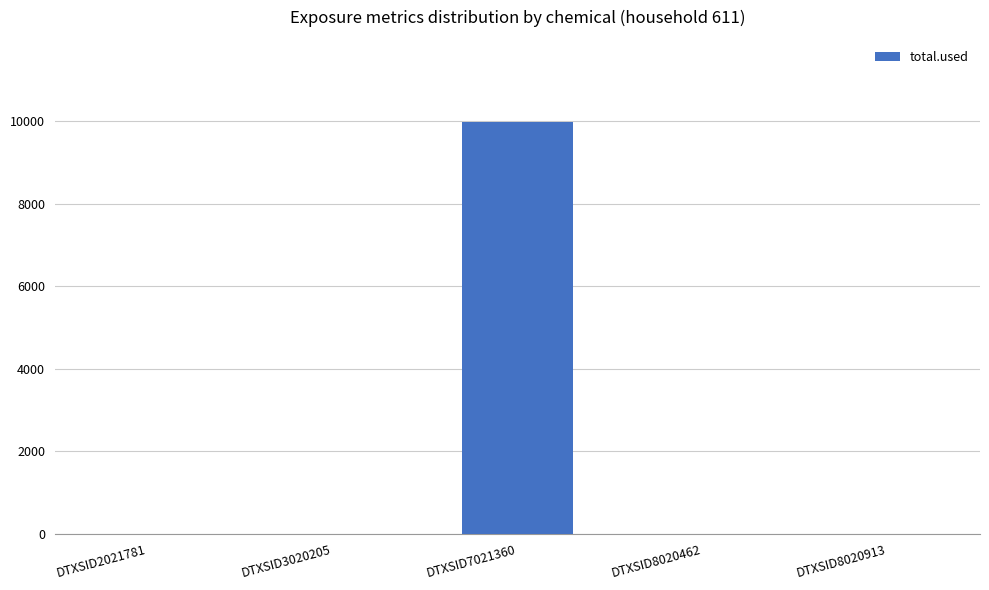

How many data points does each series have?

5